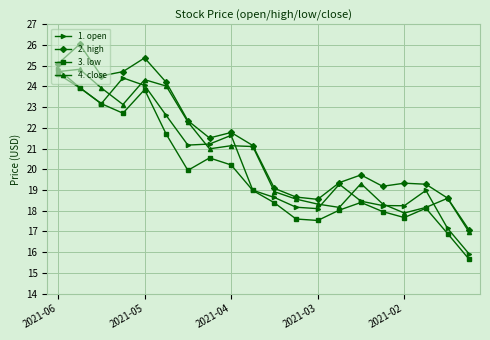

What is the value of the 3. low point at the 9th from the left?

20.2